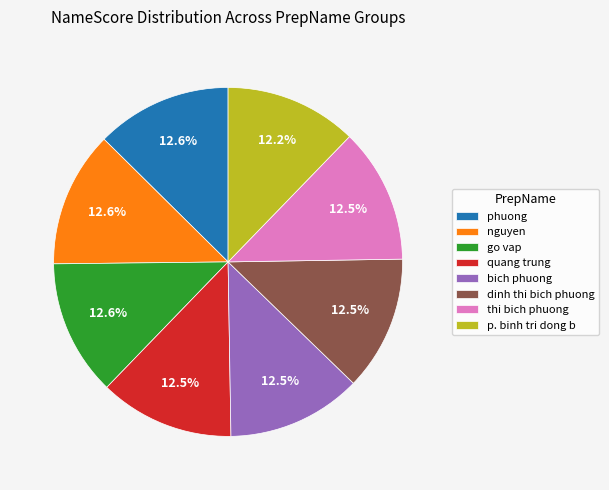

Is the sum of go vap and phuong greater than half?

No